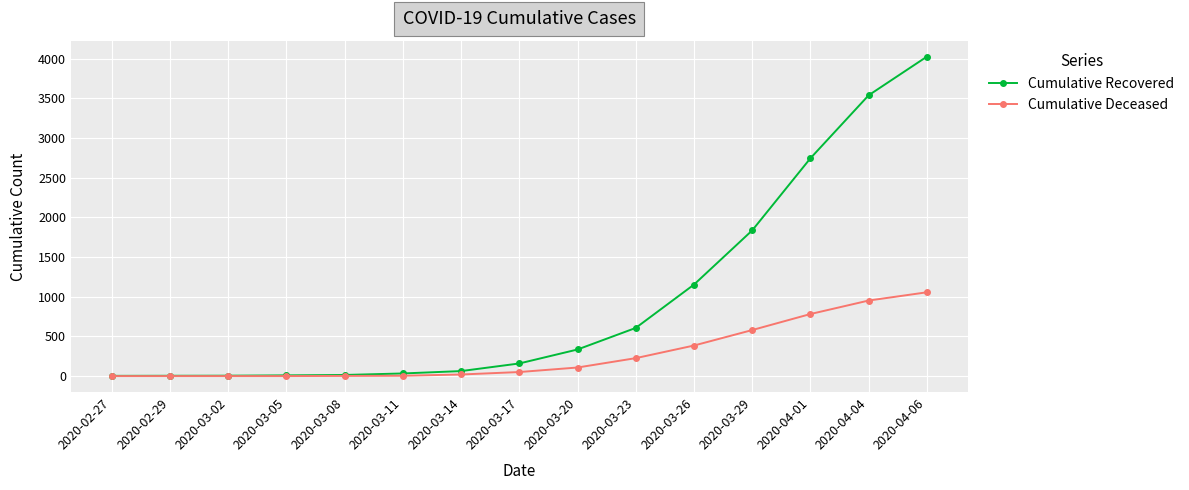

The value of Cumulative Recovered at 2020-03-29 is 2979. True or false?

False